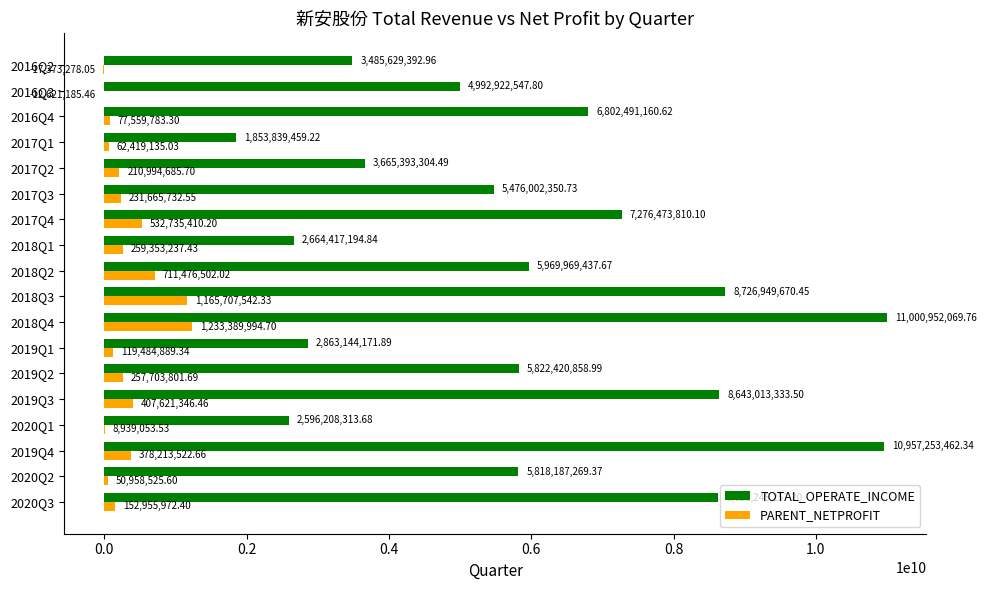

What are all the series names shown in the legend?

TOTAL_OPERATE_INCOME, PARENT_NETPROFIT